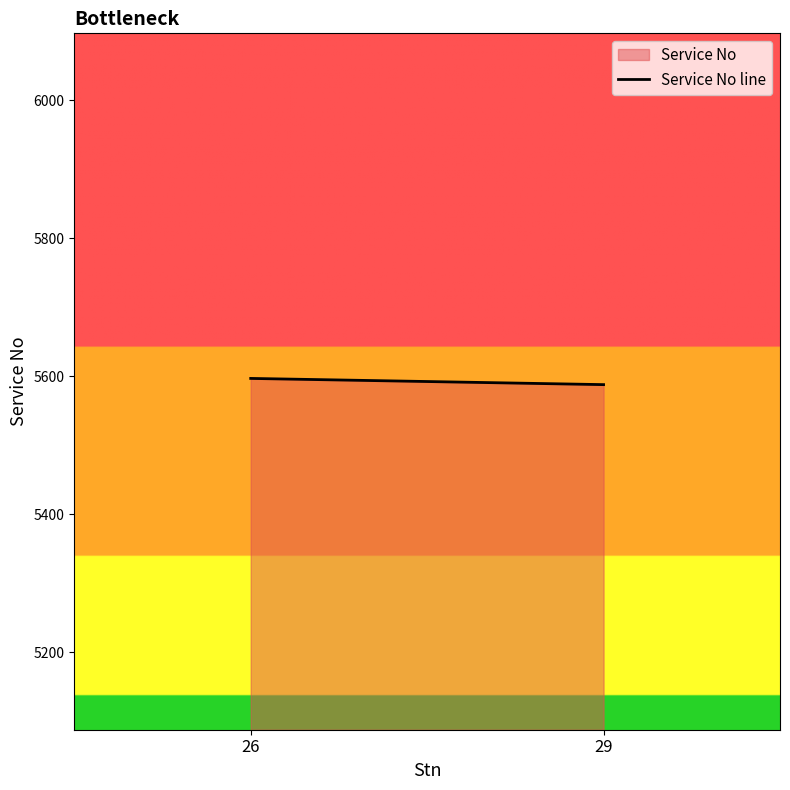

What is the change in value from 26 to 29?

-9